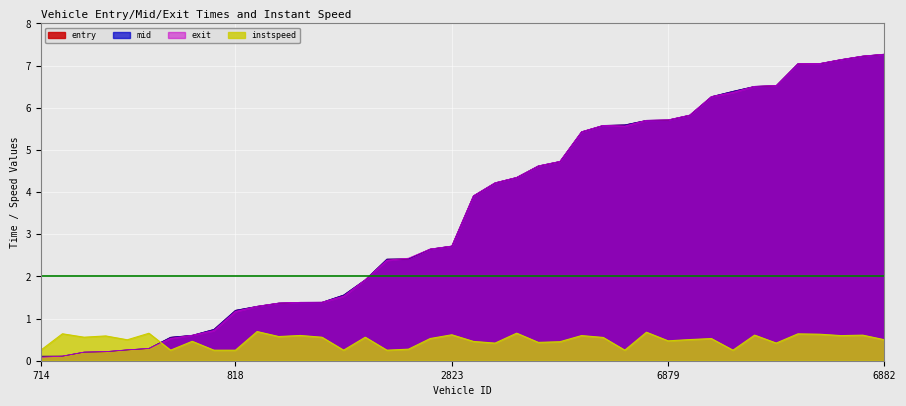

What is the sum of all exit values?

140.3